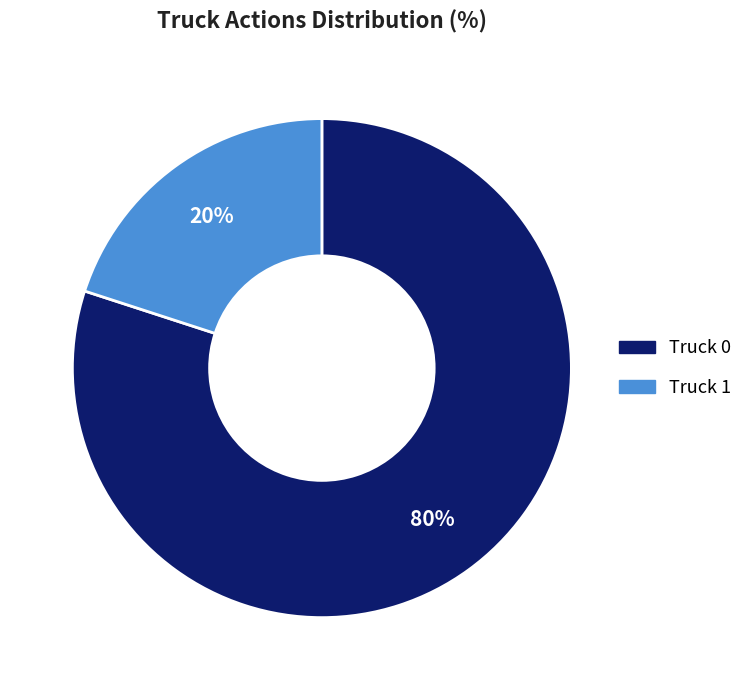

What is the majority slice?

Truck 0